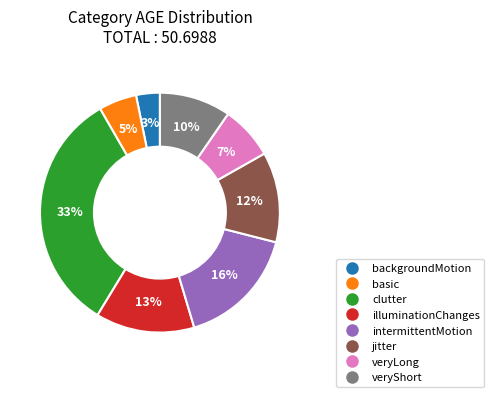

Which slice is the smallest?

backgroundMotion